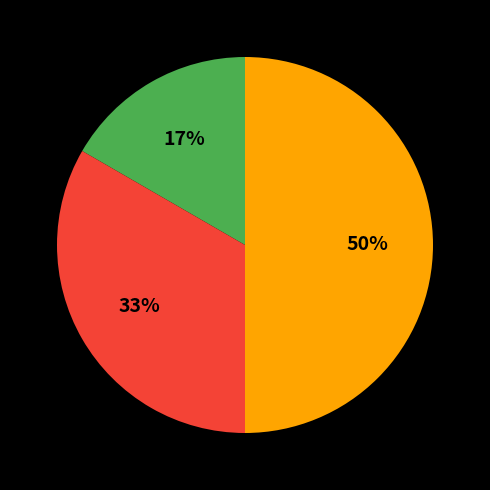

To the nearest percent, what is the average slice percentage?

33%